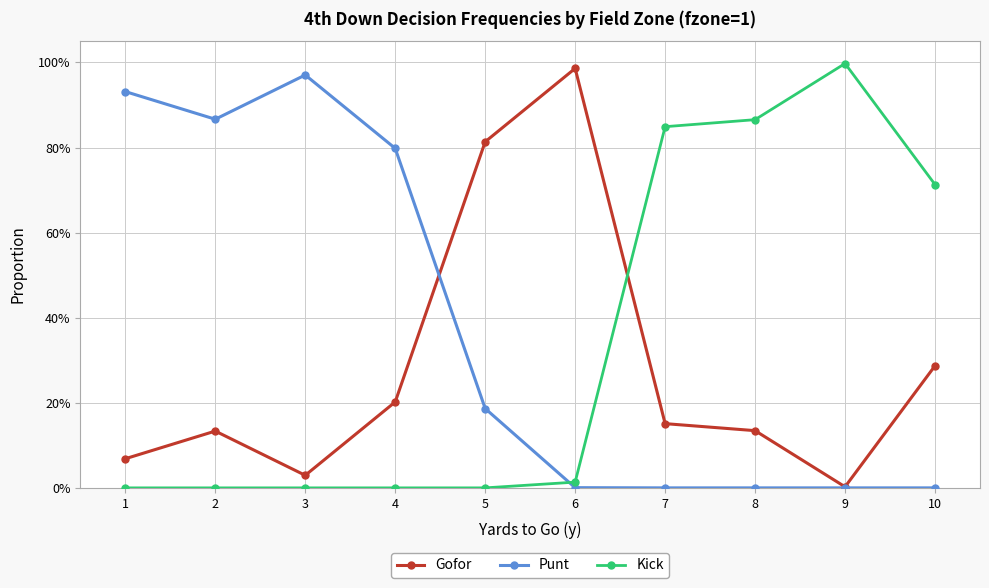

What are all the series names shown in the legend?

Gofor, Punt, Kick